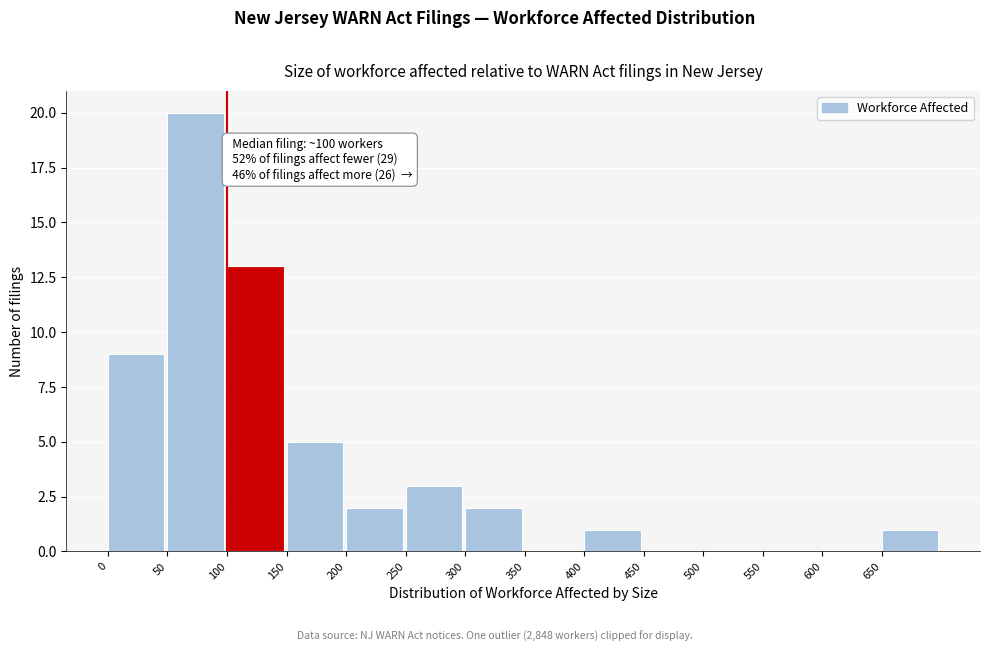

Which range on the x-axis has the tallest bar?

50 to 100